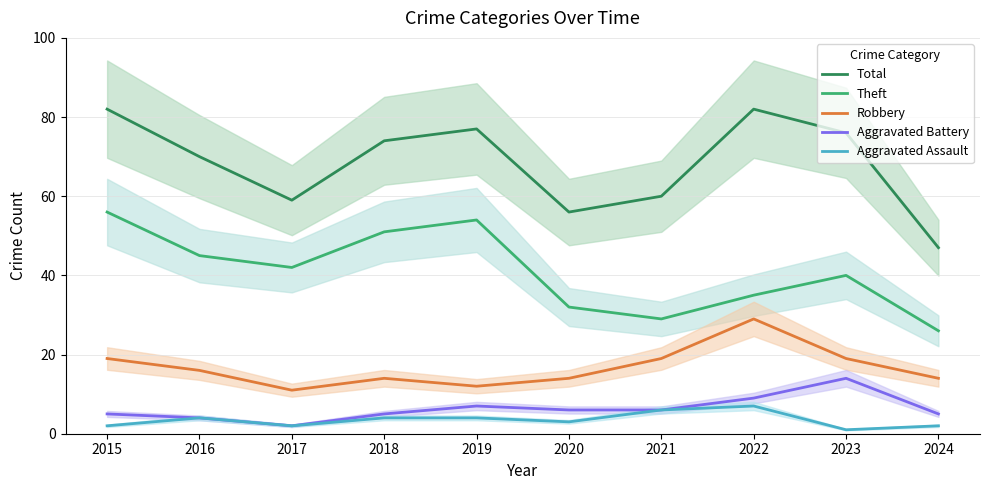

What is the value of the Robbery point at the 8th from the left?

29